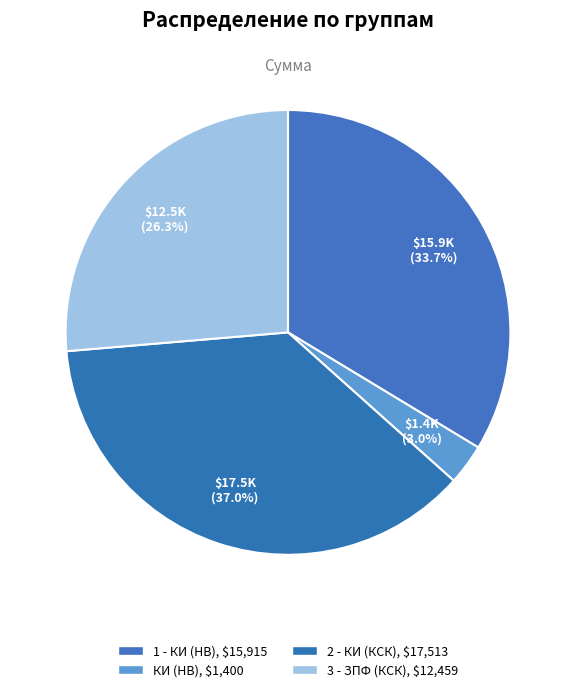

Is 1 - КИ (НВ) the majority of the pie?

No